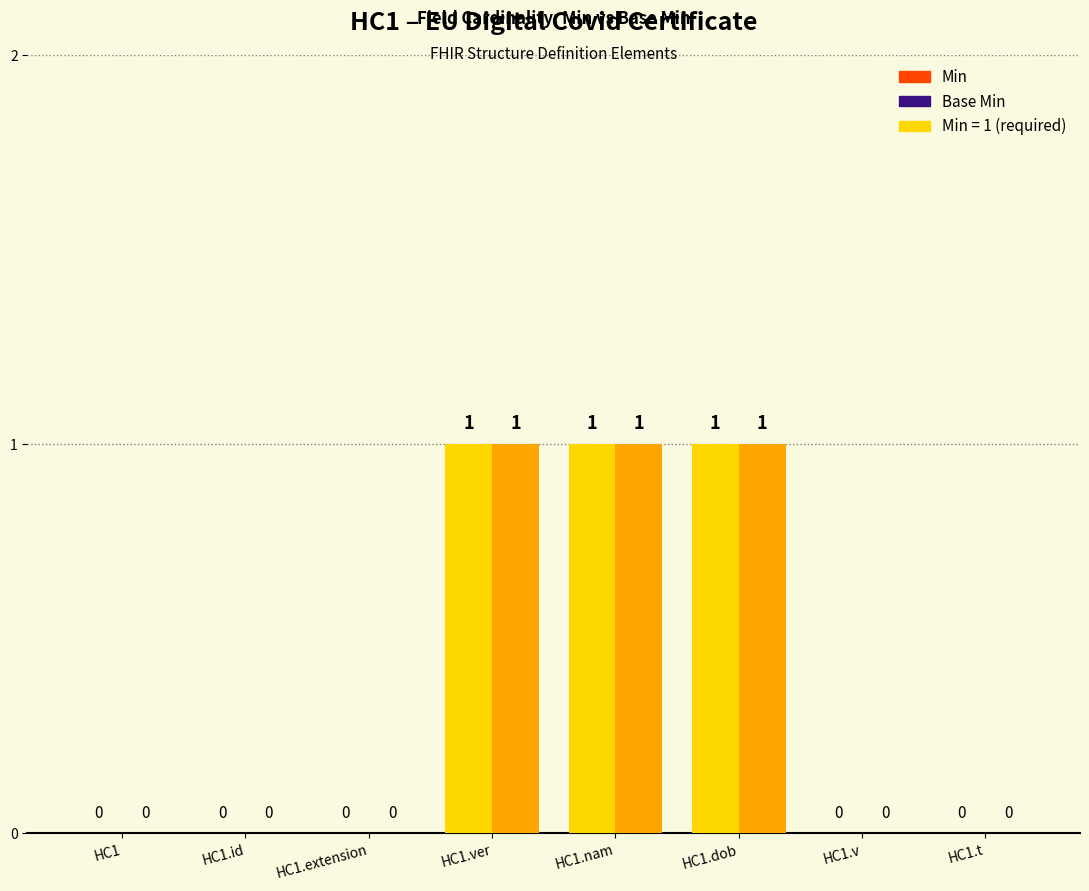

How many data points does each series have?

8